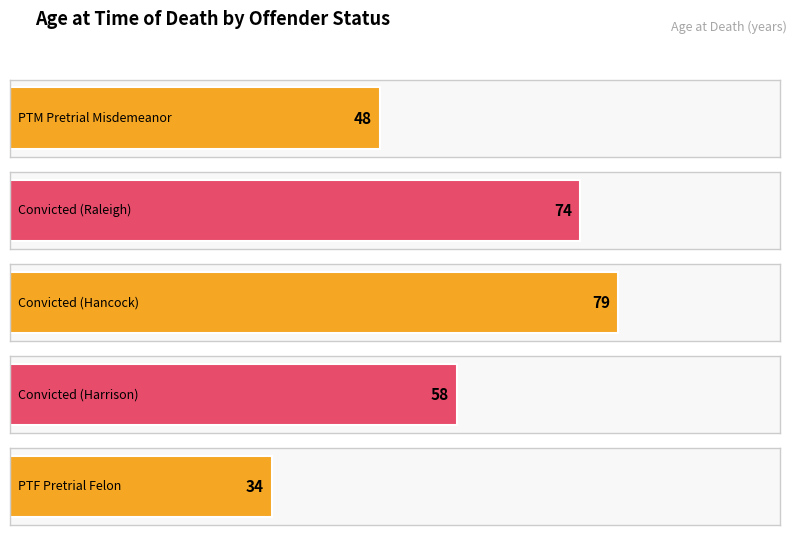

What is the change in value from PTM Pretrial Misdemeanor to PTF Pretrial Felon?

-14